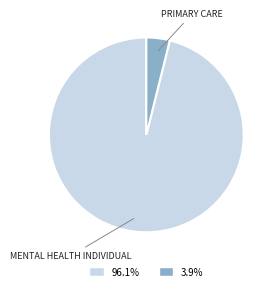

Is there a majority slice in this chart?

Yes